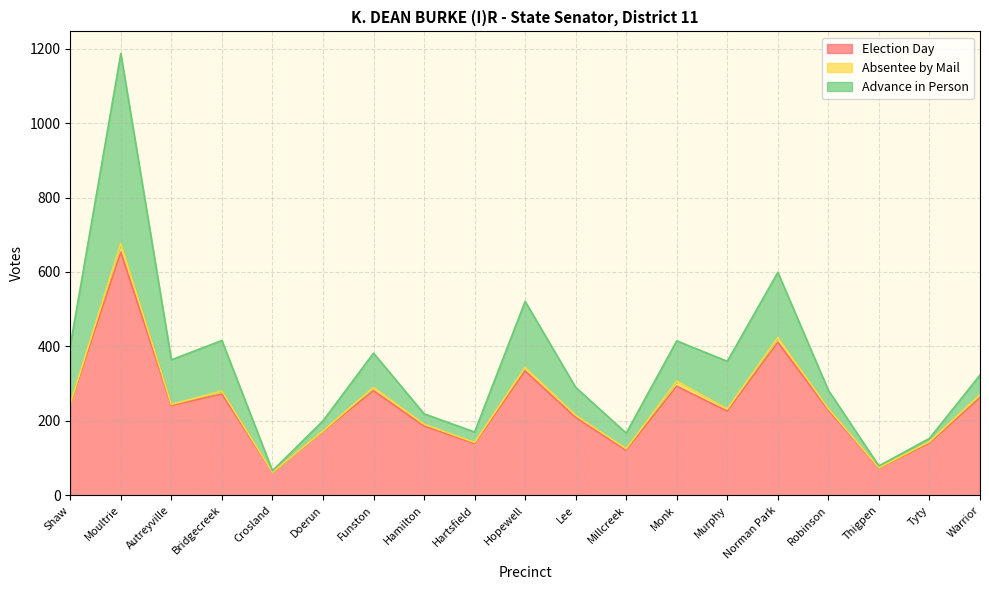

The value of Election Day at Warrior is 262. True or false?

True